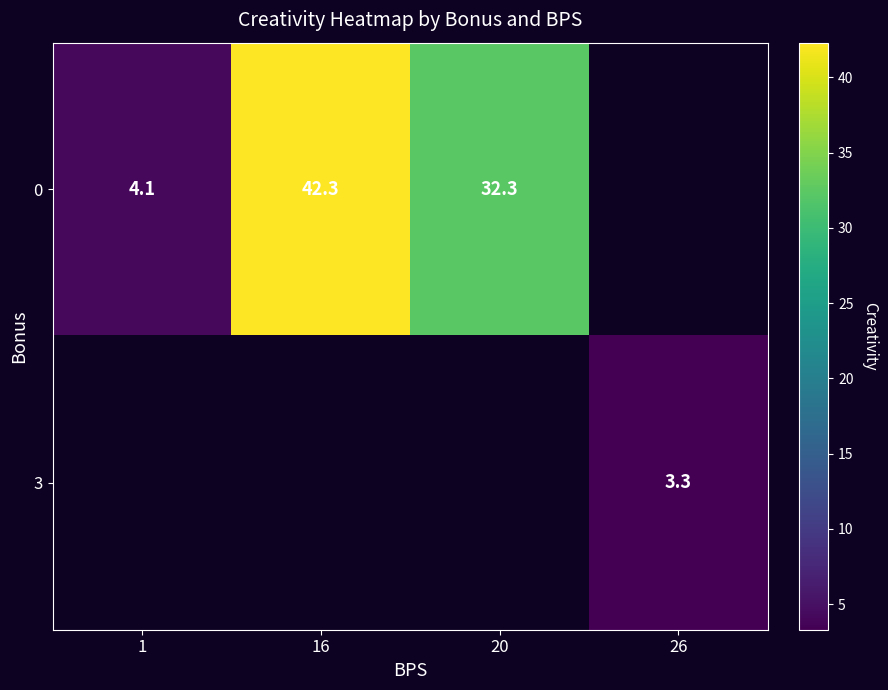

Is the value of 0 at 1 greater than the value of 3 at 26?

Yes